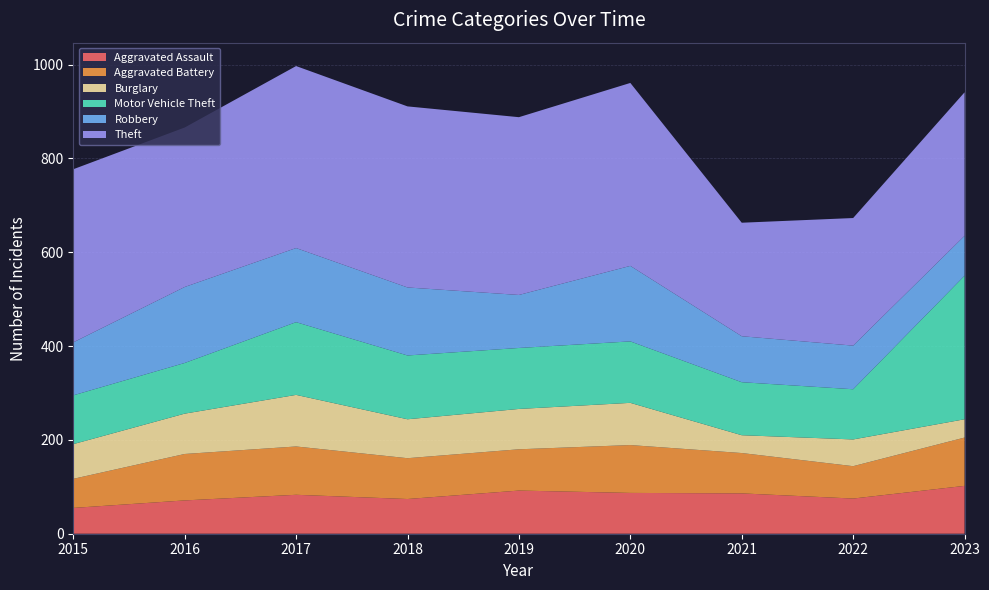

Reading left to right, extract all data points from this chart.

Aggravated Assault: 55	71	83	74	92	87	86	75	102
Aggravated Battery: 62	99	103	87	88	102	86	69	103
Burglary: 74	86	110	83	86	90	38	57	39
Motor Vehicle Theft: 104	108	155	136	130	131	113	107	306
Robbery: 113	162	158	145	113	161	98	93	85
Theft: 369	340	388	386	379	390	242	272	306